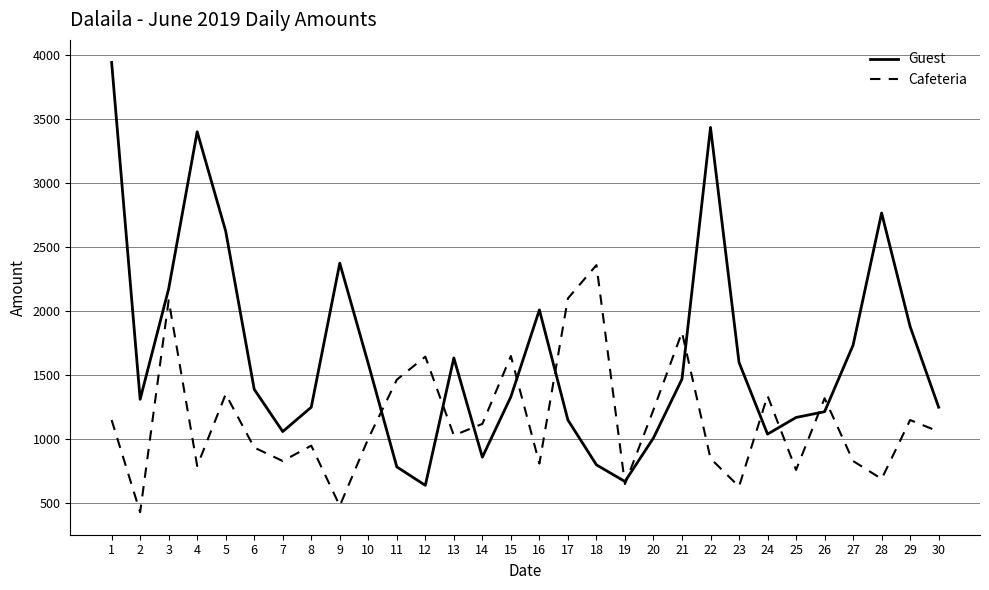

At how many categories does at least one series exceed 1522?

18